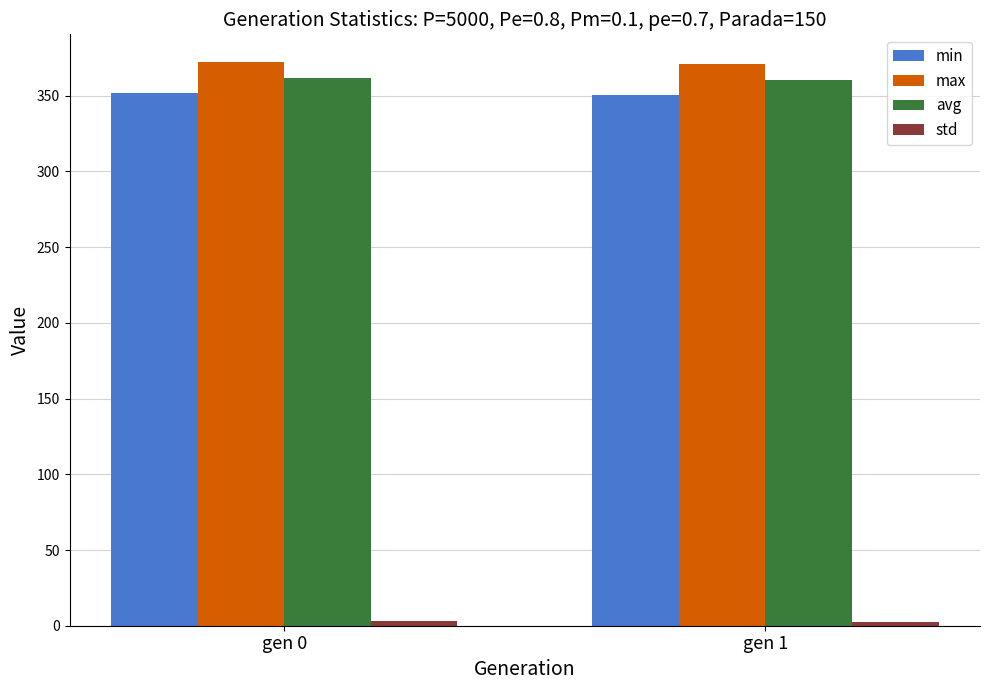

How many data points in min are above 351?

1